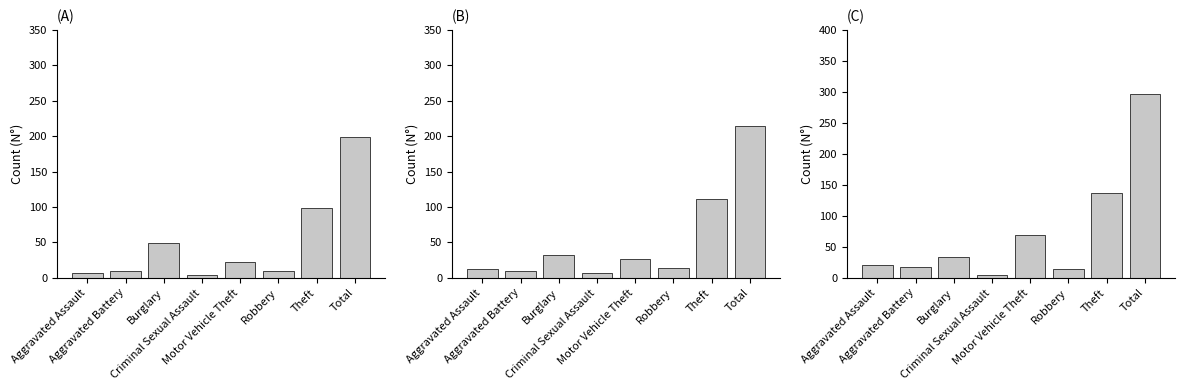

What is the difference between the values at Aggravated Assault and Burglary?

42